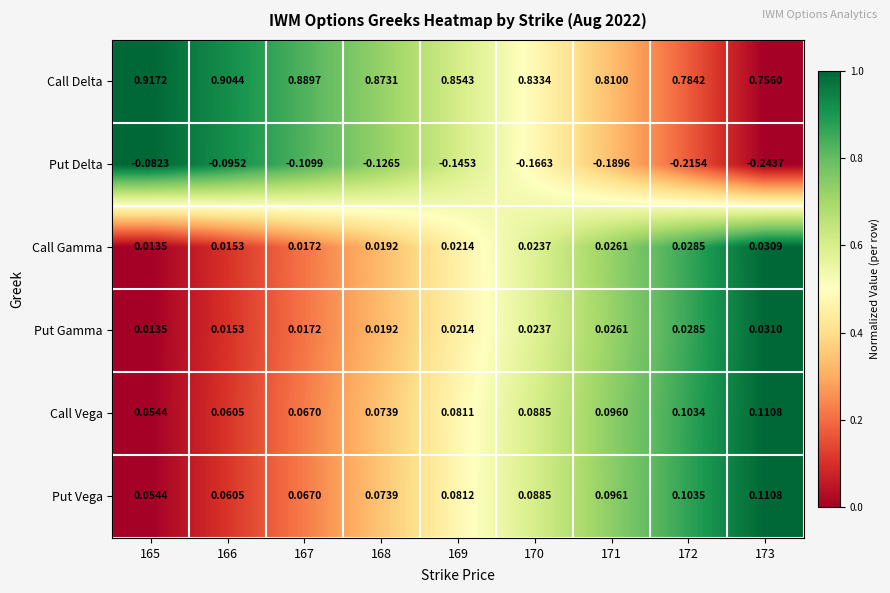

Which series has the widest spread of values?

Put Delta